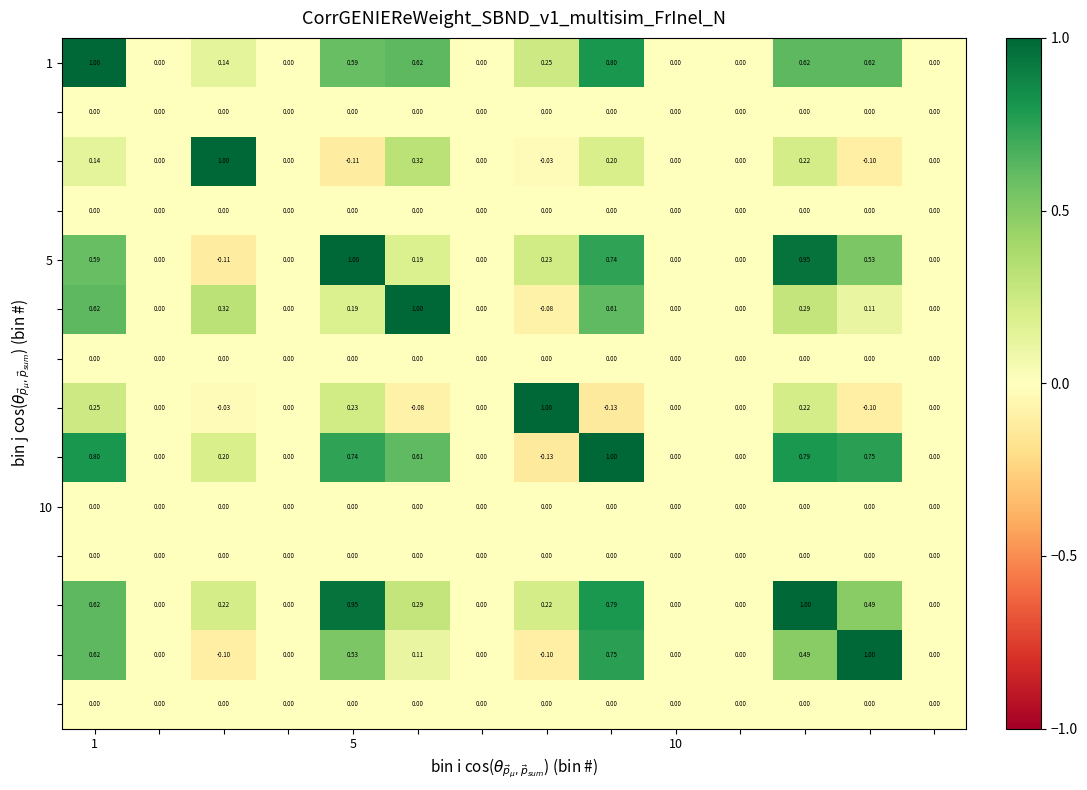

Which has a higher value, 5 or 1?

1